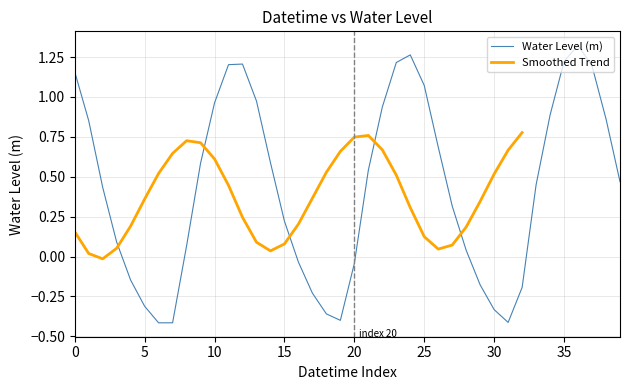

How many points are lower than both their immediate neighbors (excluding endpoints)?

3